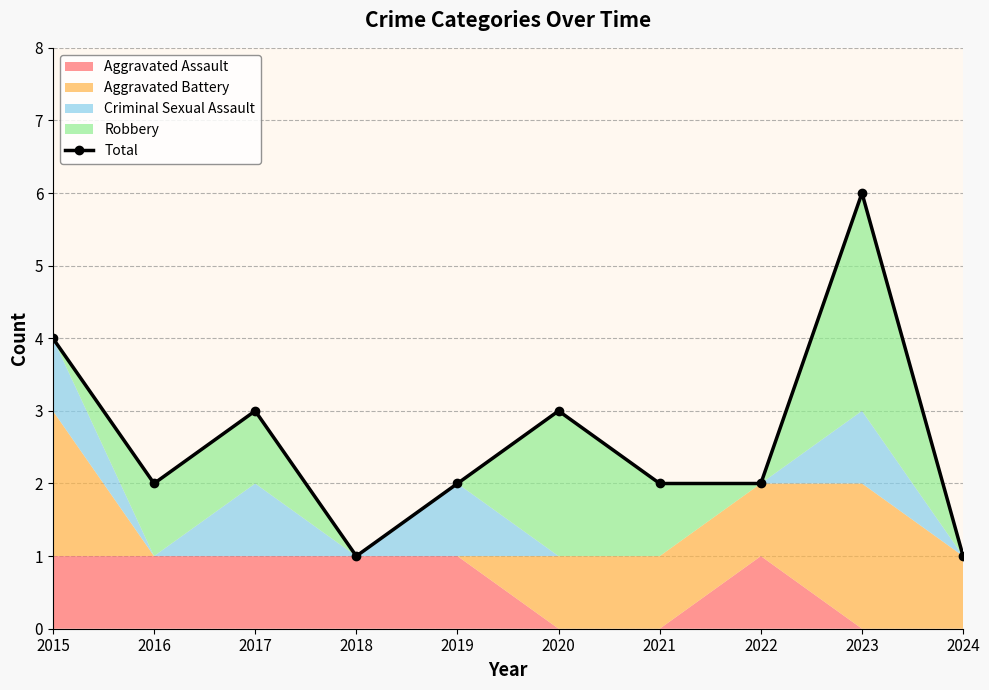

Between 2017 and 2019, which is larger?

2017